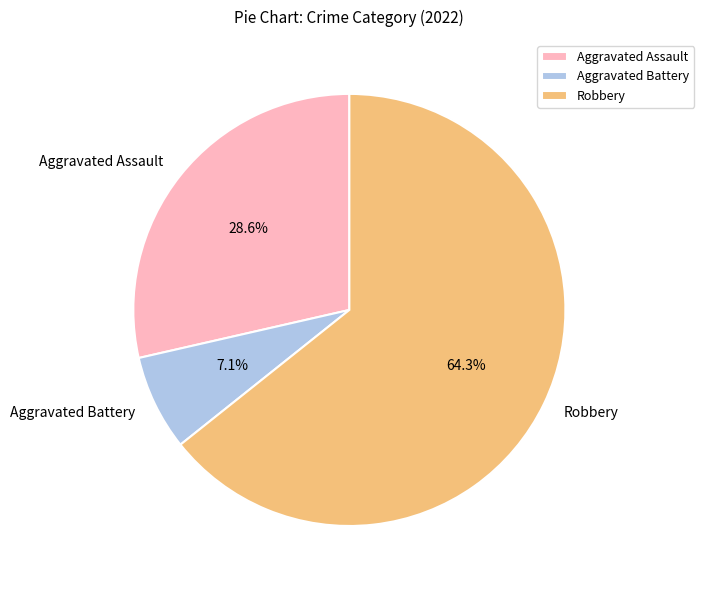

Which has a higher value, Aggravated Assault or Aggravated Battery?

Aggravated Assault